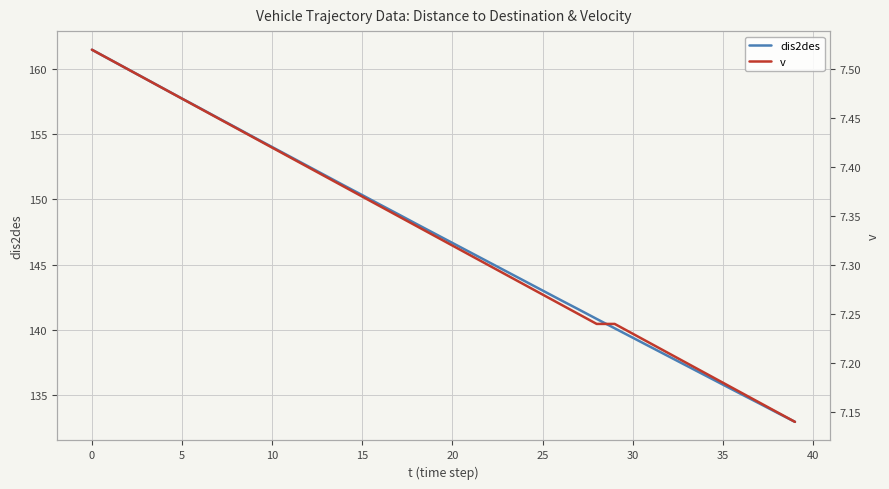

True or false: v and dis2des cross at least once.

False